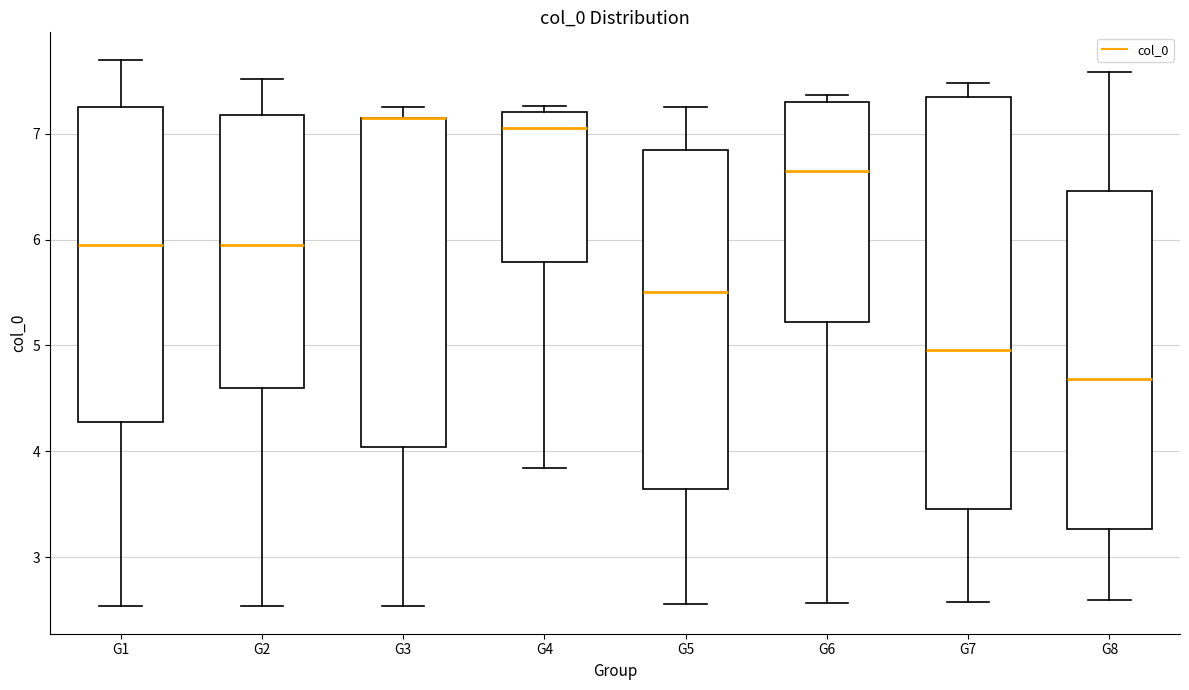

Comparing the boxes themselves (not the whiskers), which one is the tallest?

G7